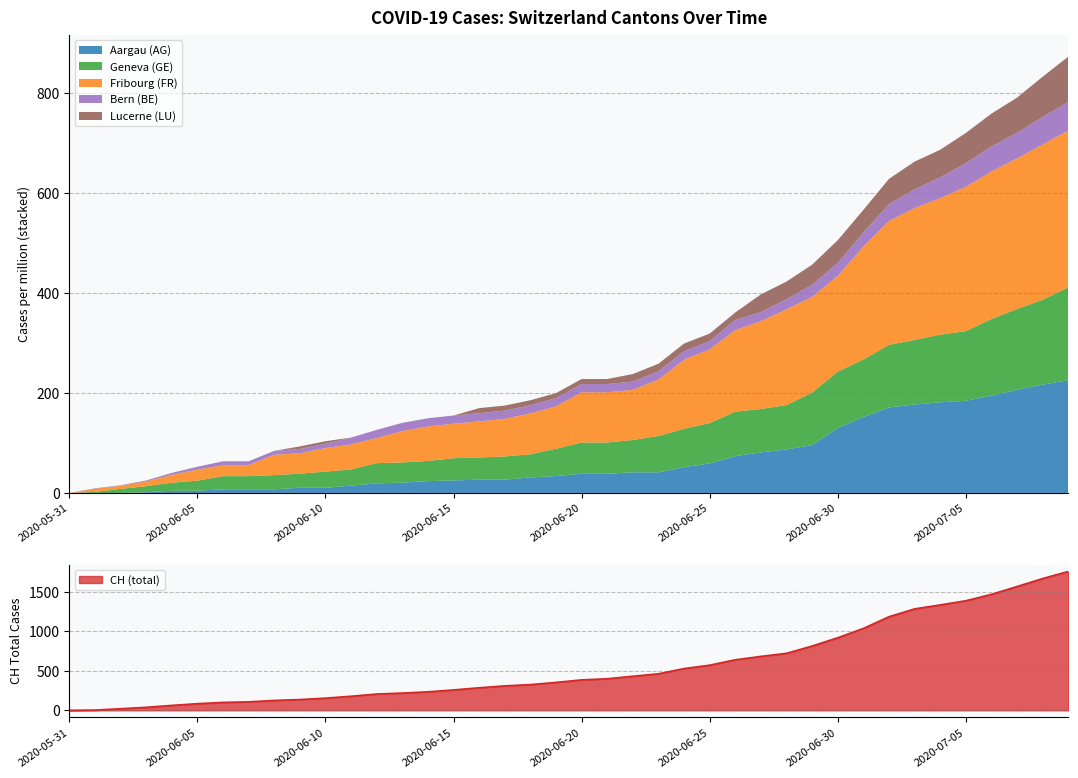

Which category has the lowest value across all series?

2020-05-31